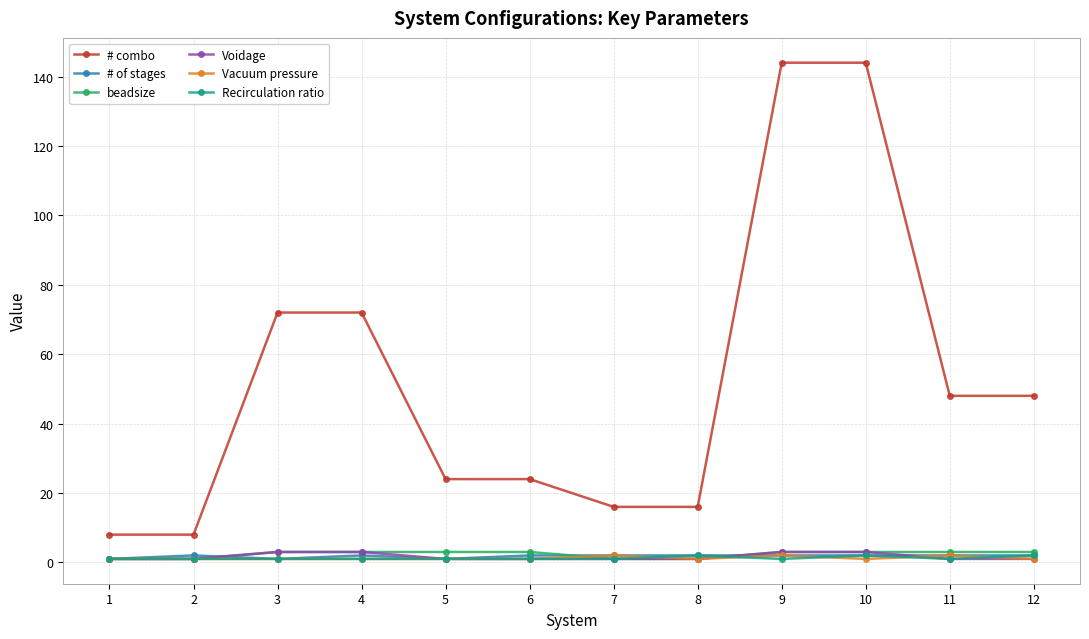

Which series has the widest spread of values?

# combo